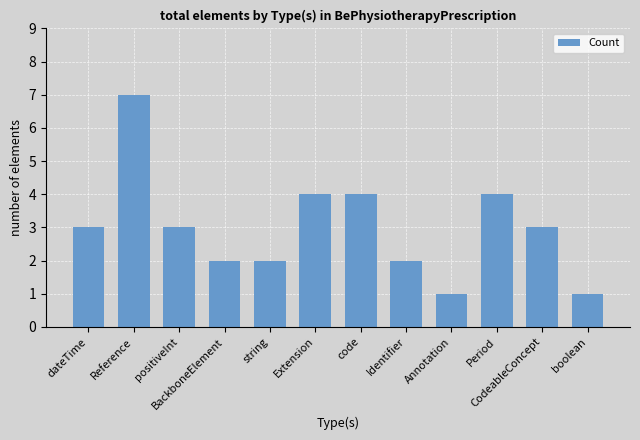

What is the sum of all values?

36